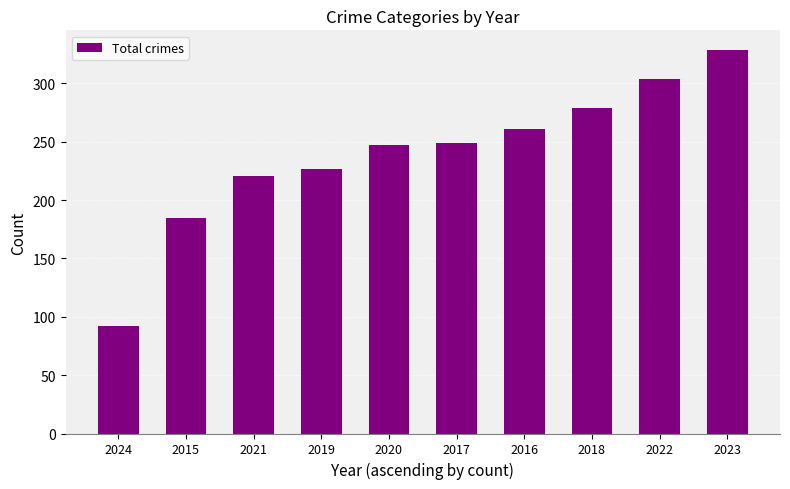

Is it true that the value at 2015 is 263?

False